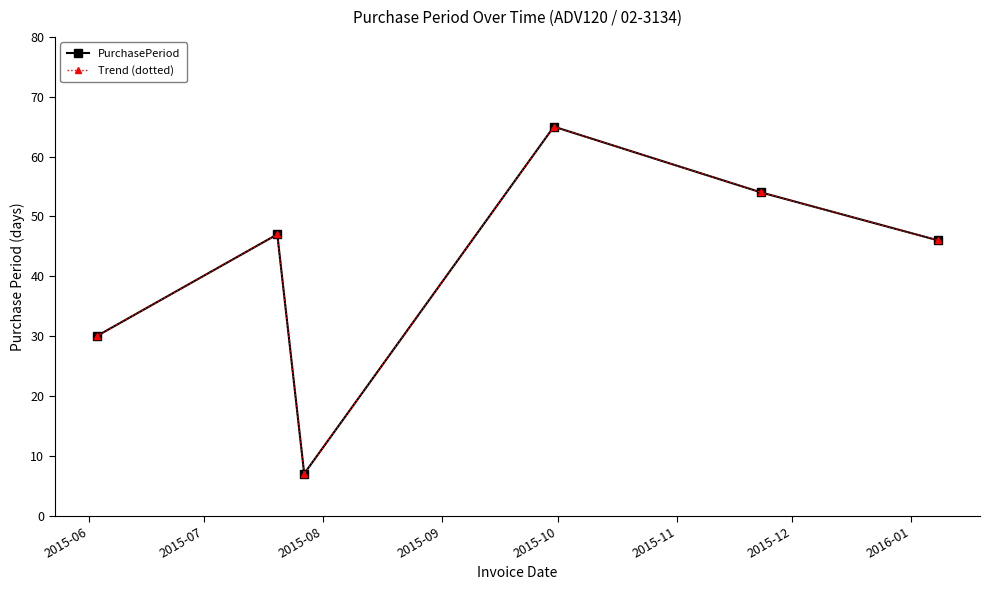

List the series in order of their peak value, highest first.

PurchasePeriod, Trend (dotted)